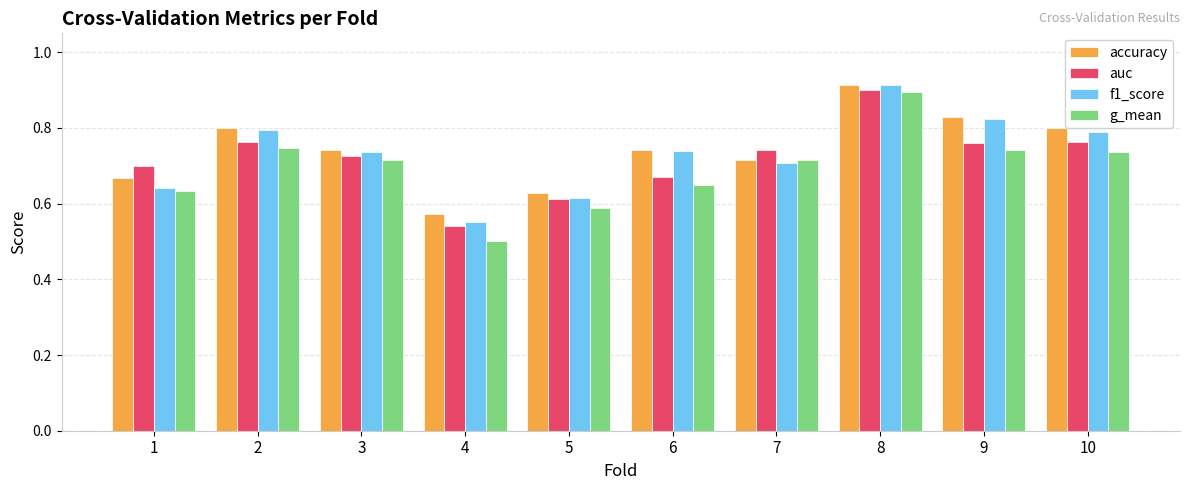

What is the difference between the second highest and minimum values in the f1_score series?

0.3